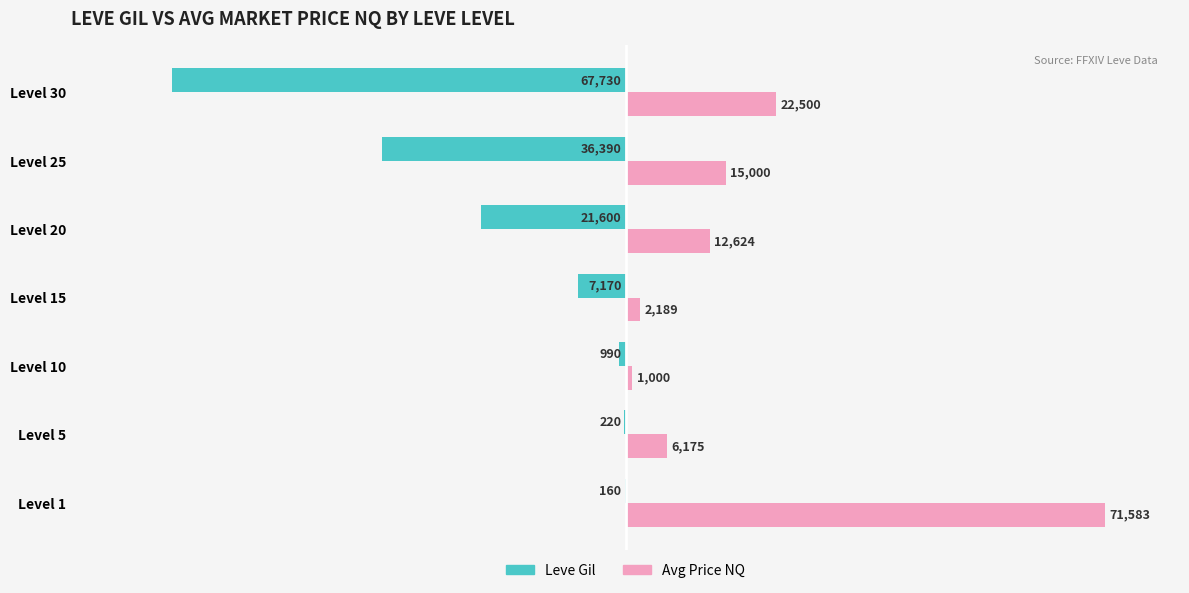

What are all the series names shown in the legend?

Leve Gil, Avg Price NQ